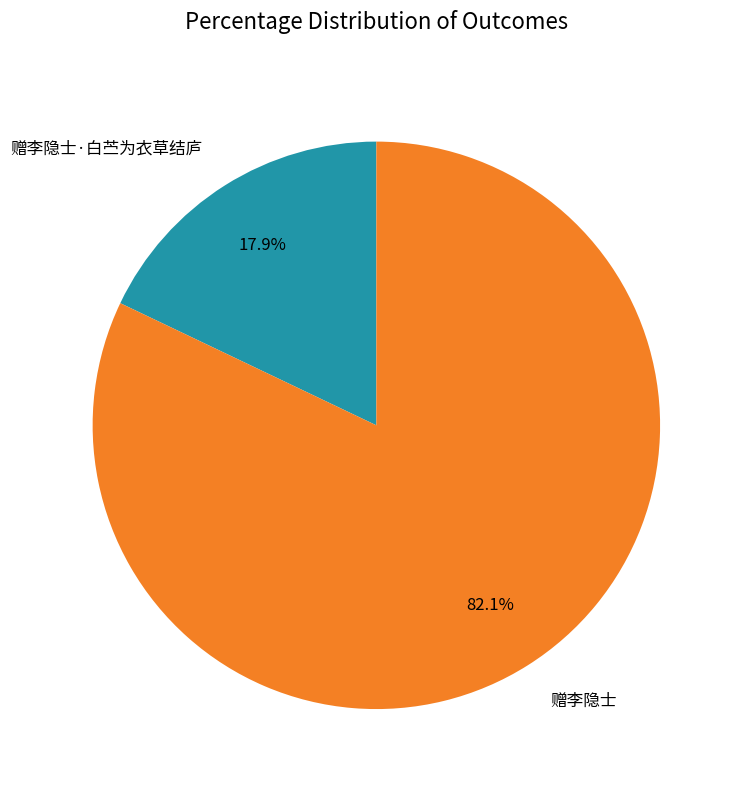

Count the number of slices in the pie.

2